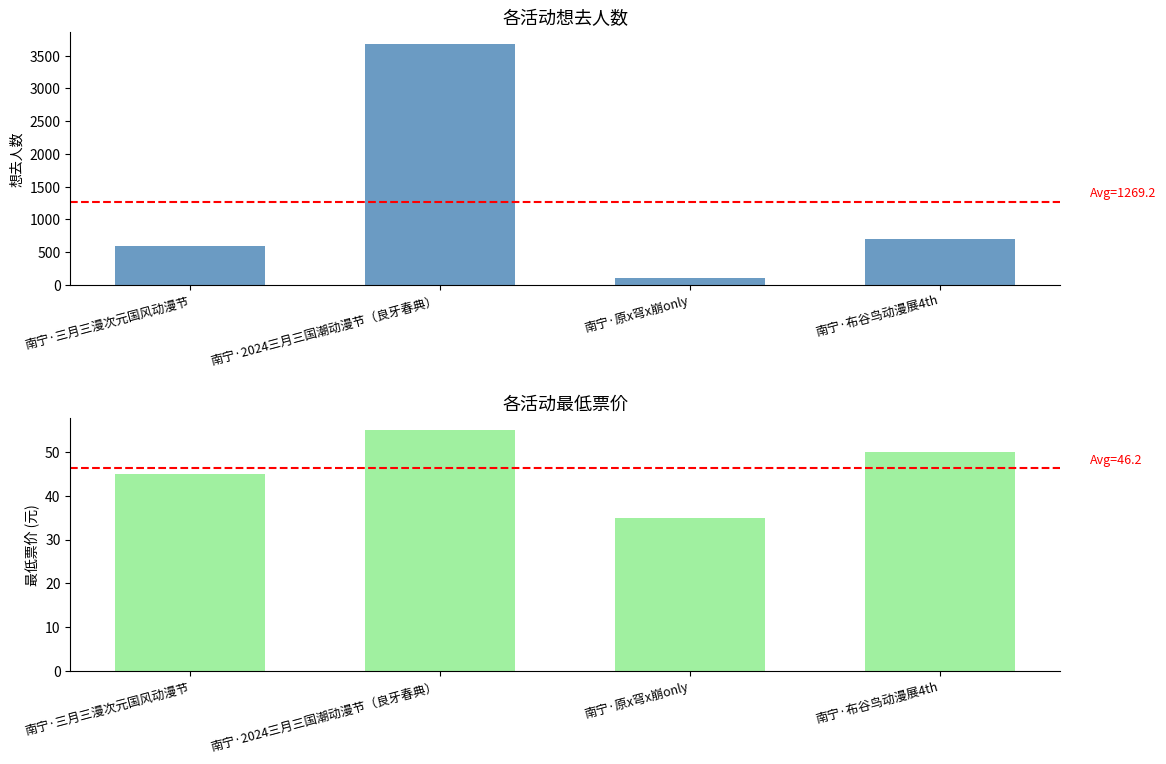

What is the difference between the 最低票价 values at 南宁·三月三漫次元国风动漫节 and 南宁·2024三月三国潮动漫节（良牙春典）?

10